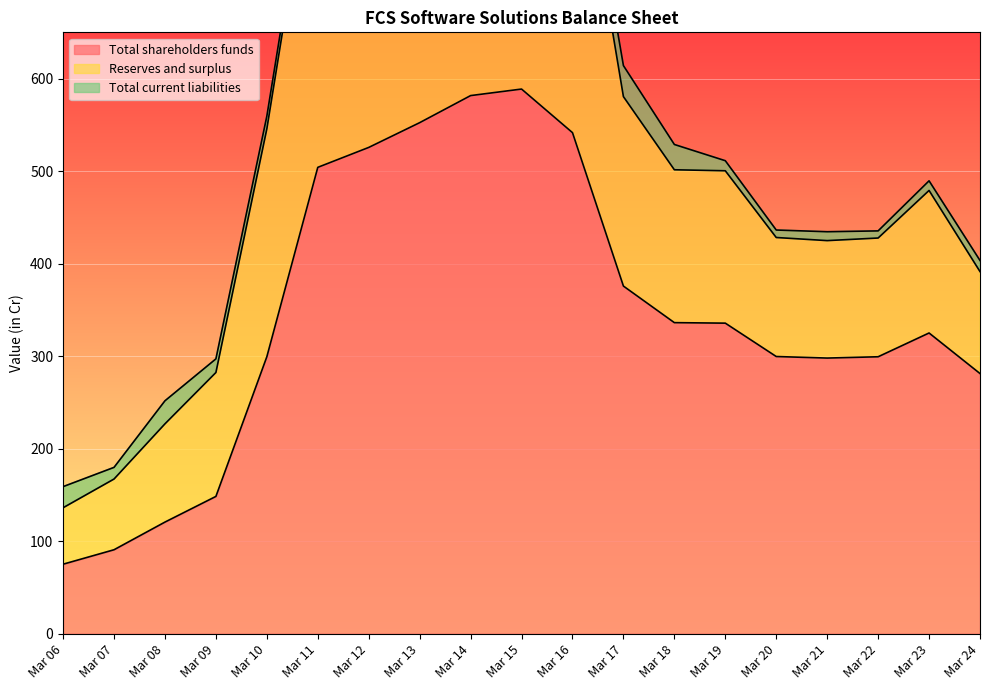

What is the total value across all series at Mar 19?

511.2